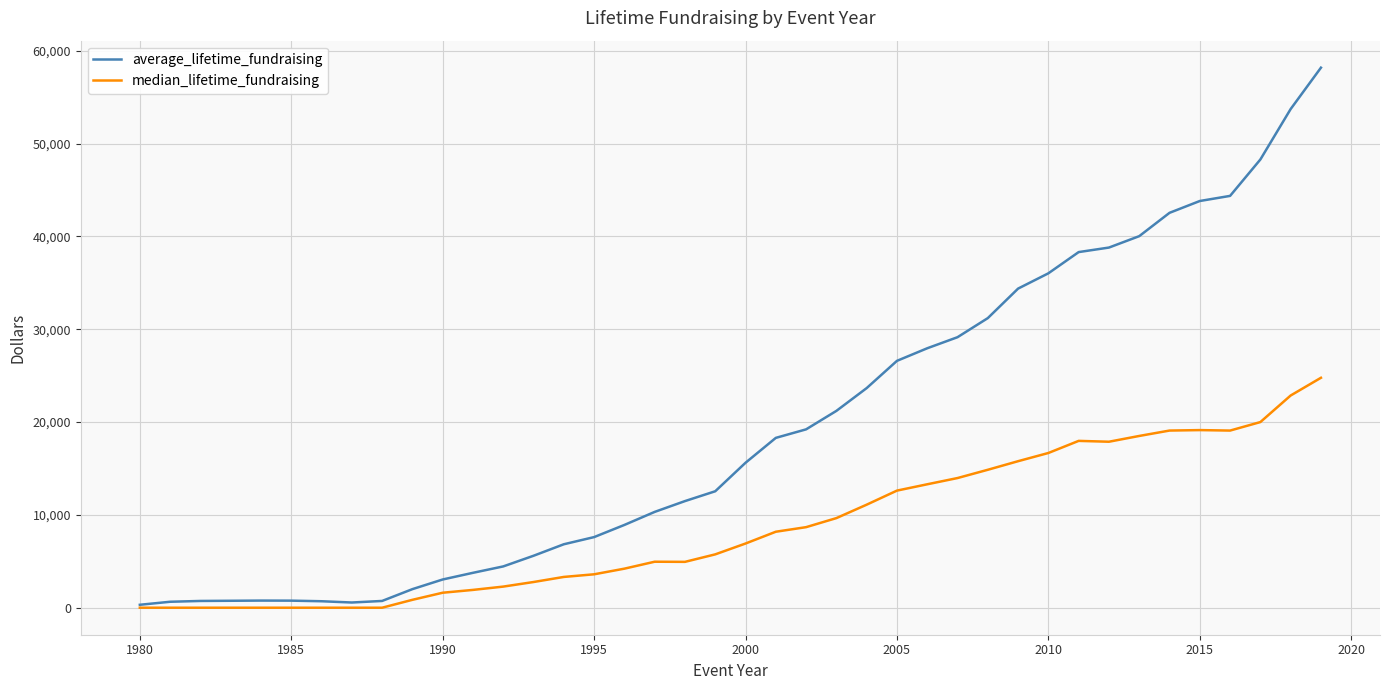

Rank the series by their average value, from highest to lowest.

average_lifetime_fundraising, median_lifetime_fundraising